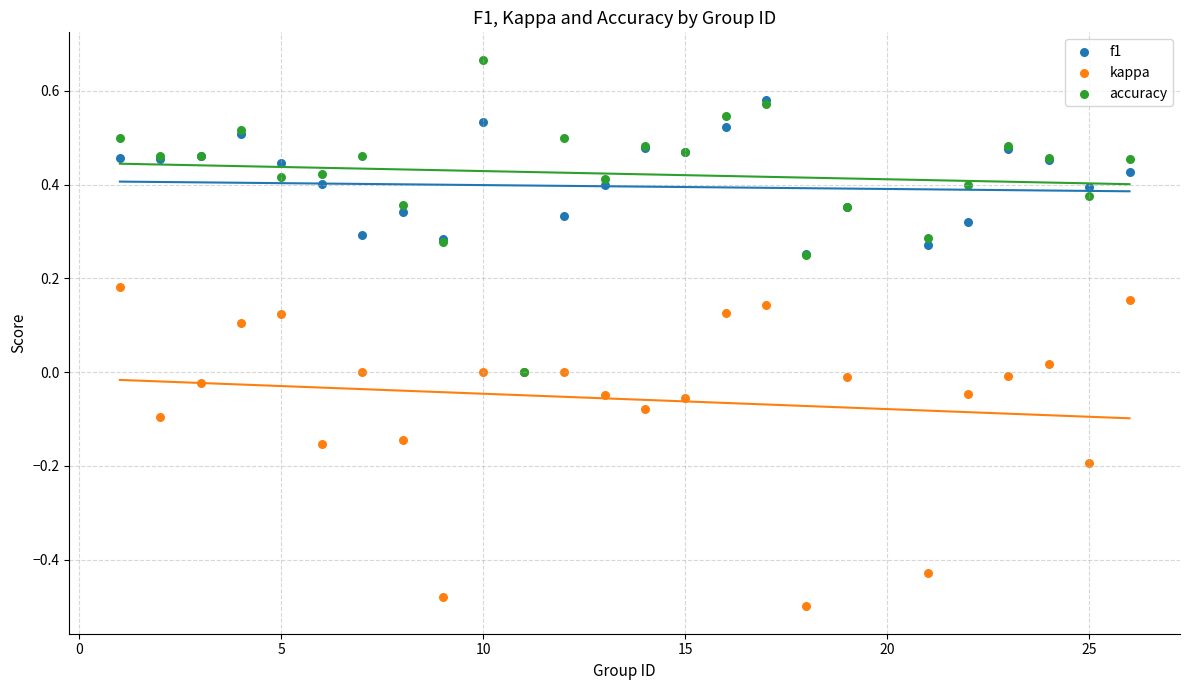

What are all the series names shown in the legend?

f1, kappa, accuracy